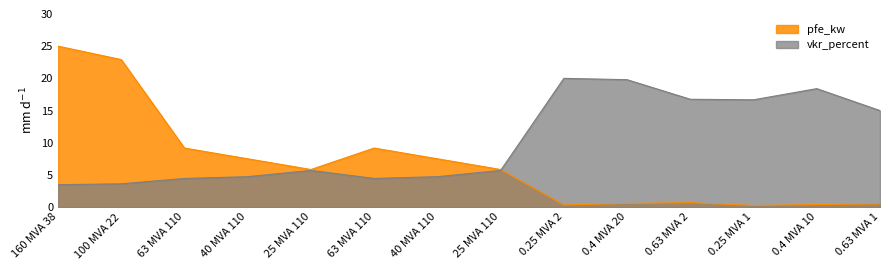

What is the difference between the highest and lowest values at 100 MVA 22?

19.3